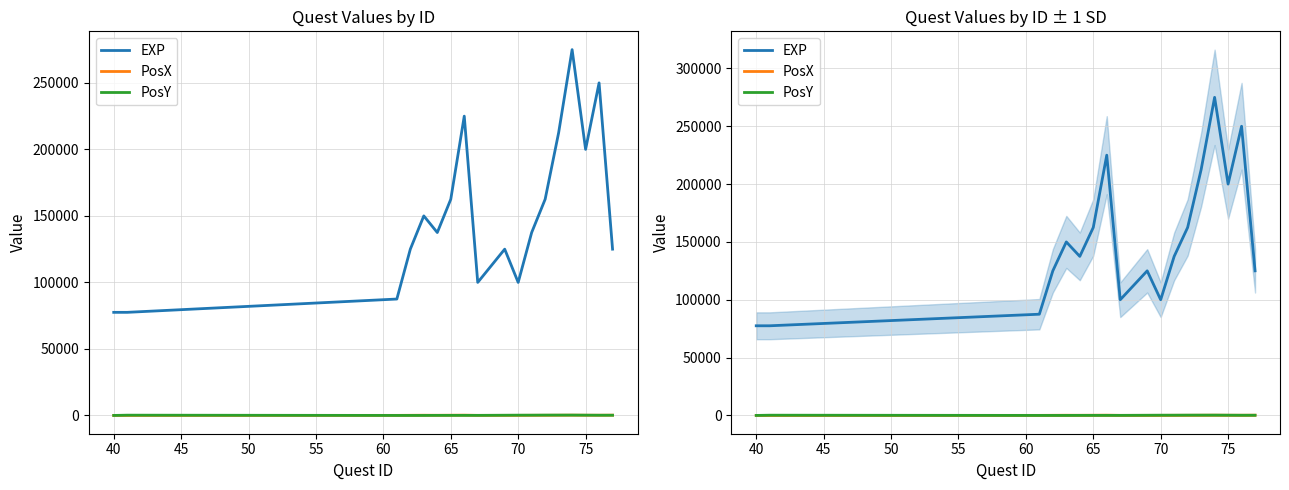

List the series in order of their peak value, lowest first.

PosX, PosY, EXP